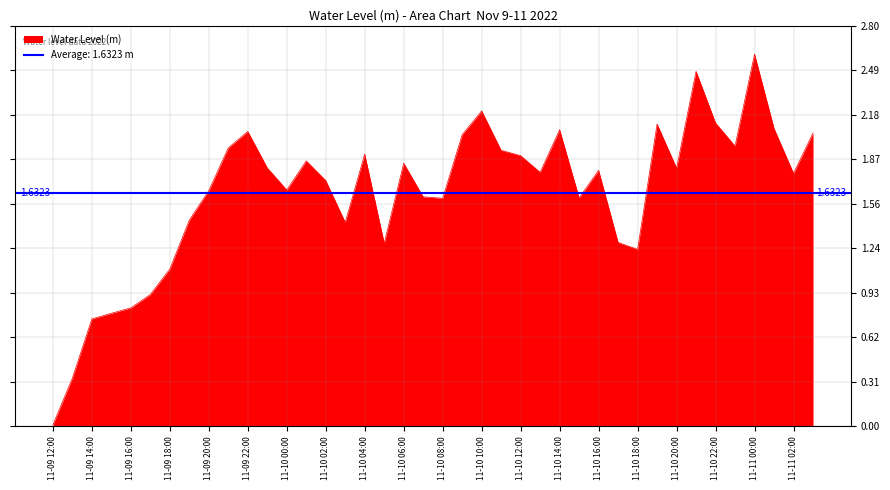

How many lines are shown in the chart?

1